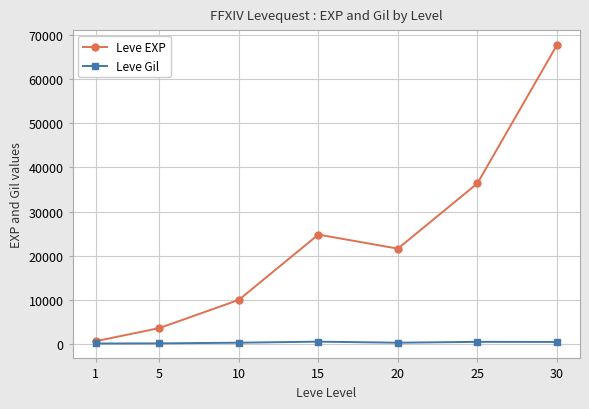

True or false: Leve EXP has a value of 1126 at 5.

False